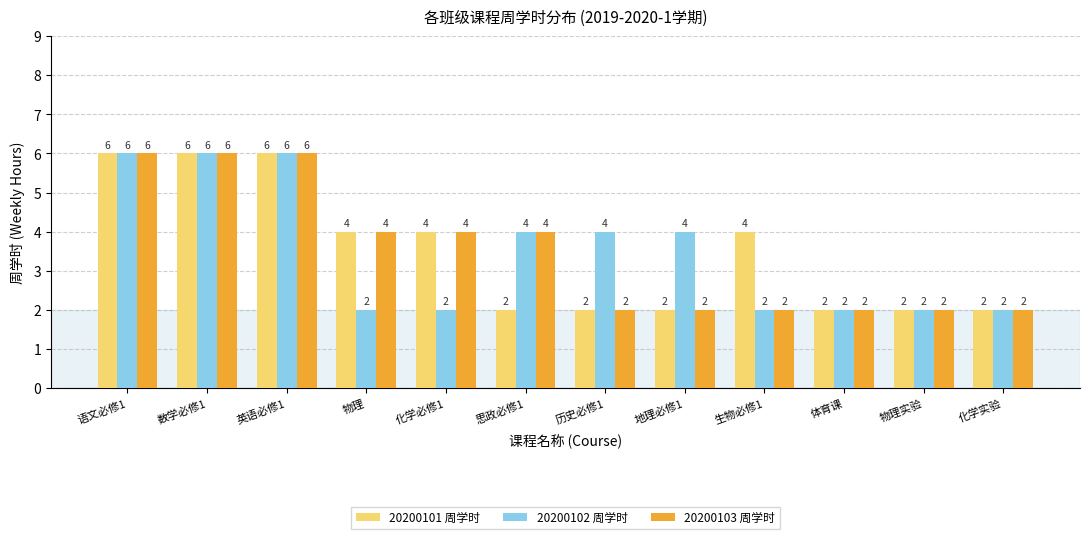

What is the difference between the maximum and minimum values in the 20200101 周学时 series?

4